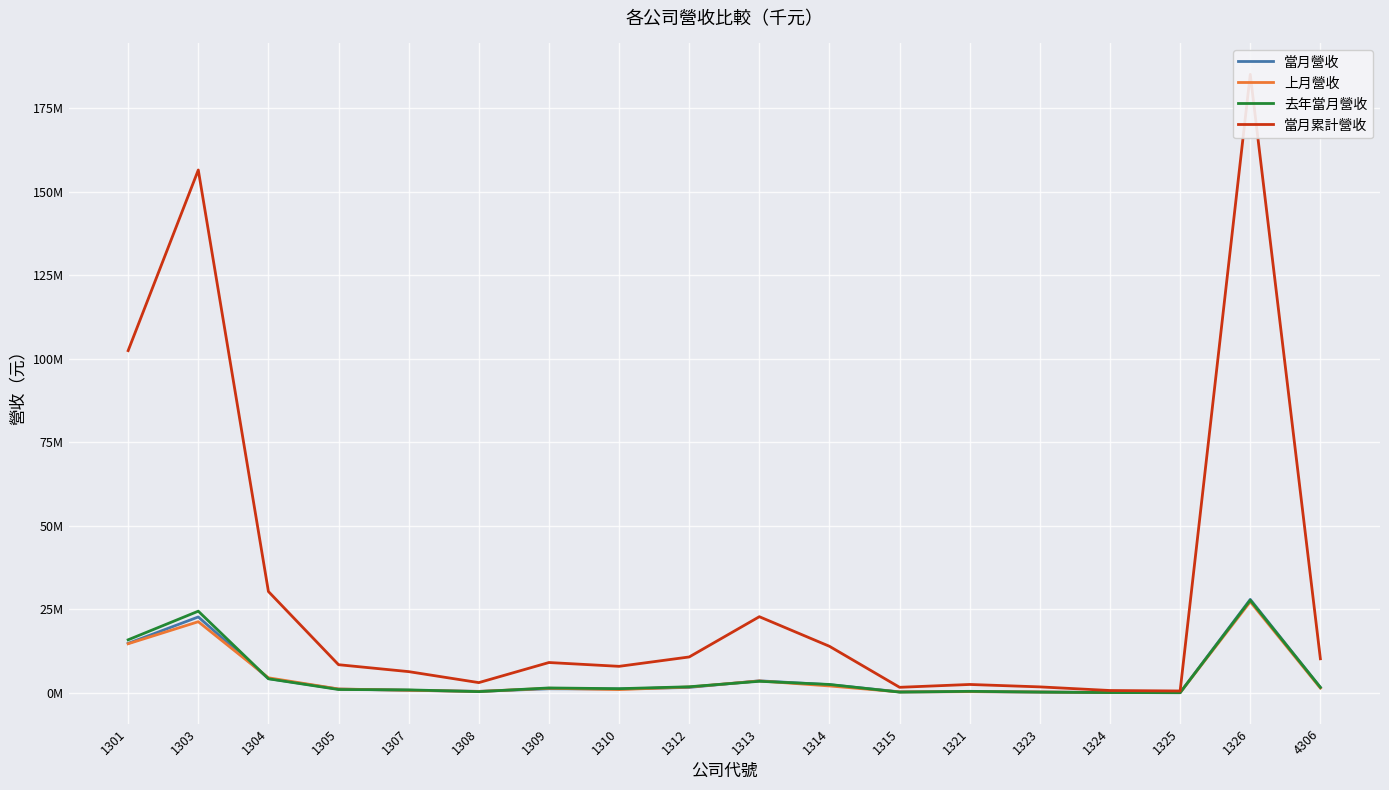

What is the maximum value shown in the chart?

185046037